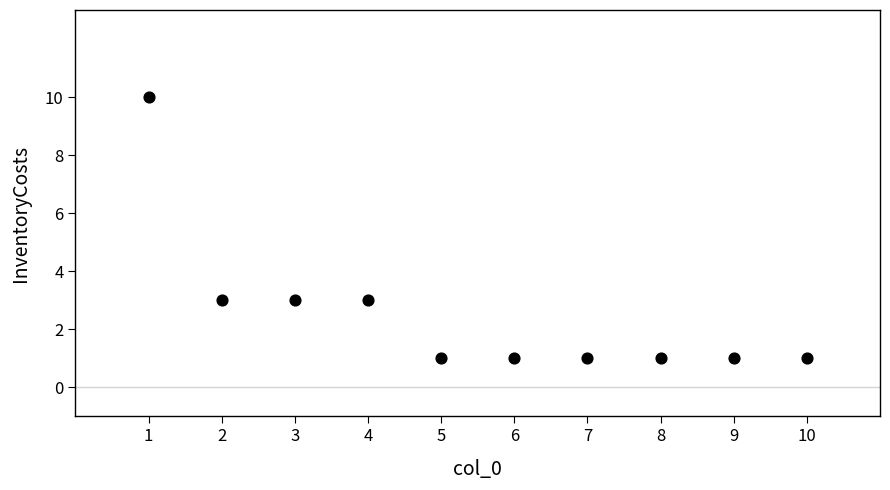

What is the range of Y values (max minus min)?

9